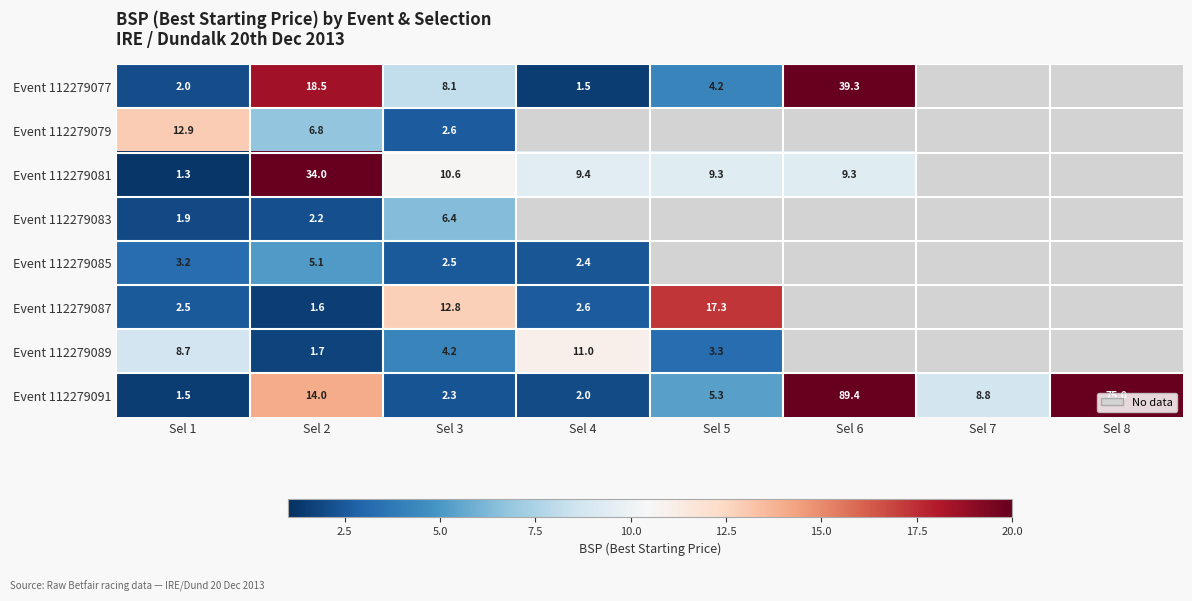

Between Sel 1 and Sel 2, which is larger?

Sel 2